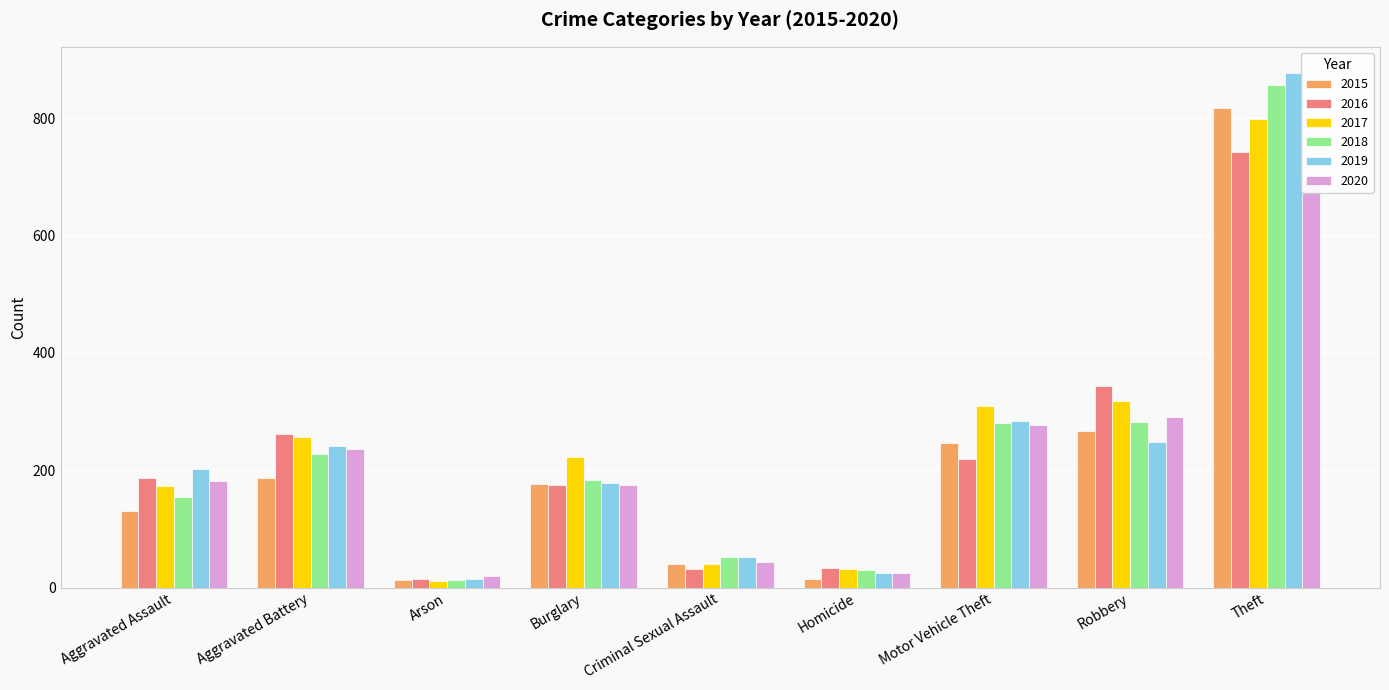

Read the 2017 value at Homicide, to the nearest 10.

30